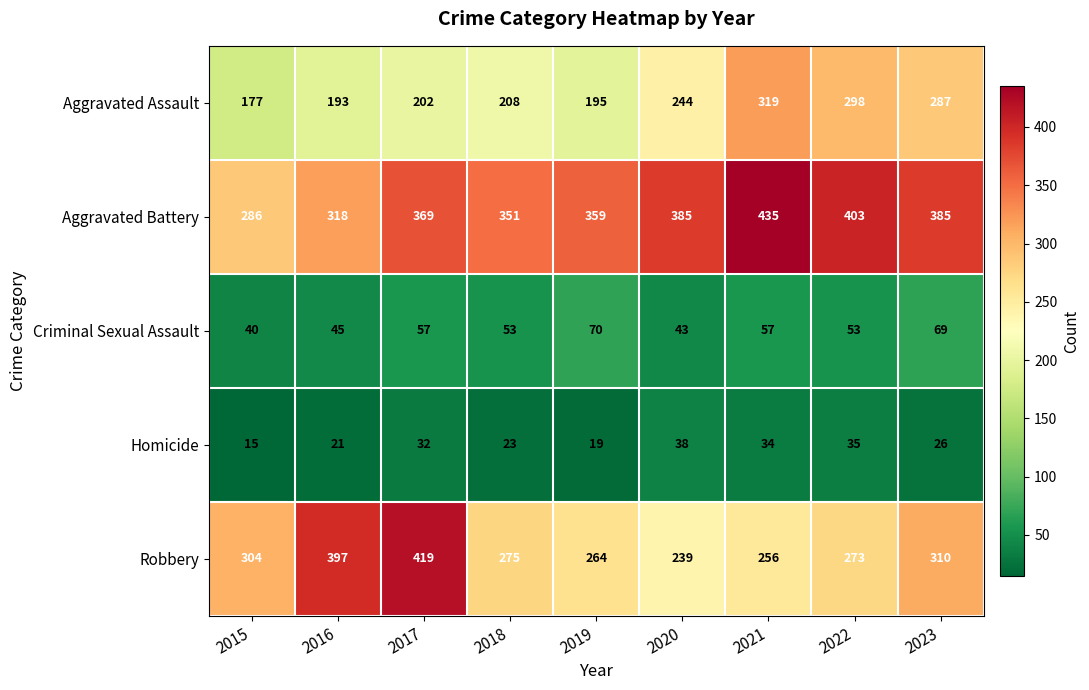

How many data points in Aggravated Battery are less than 369?

4